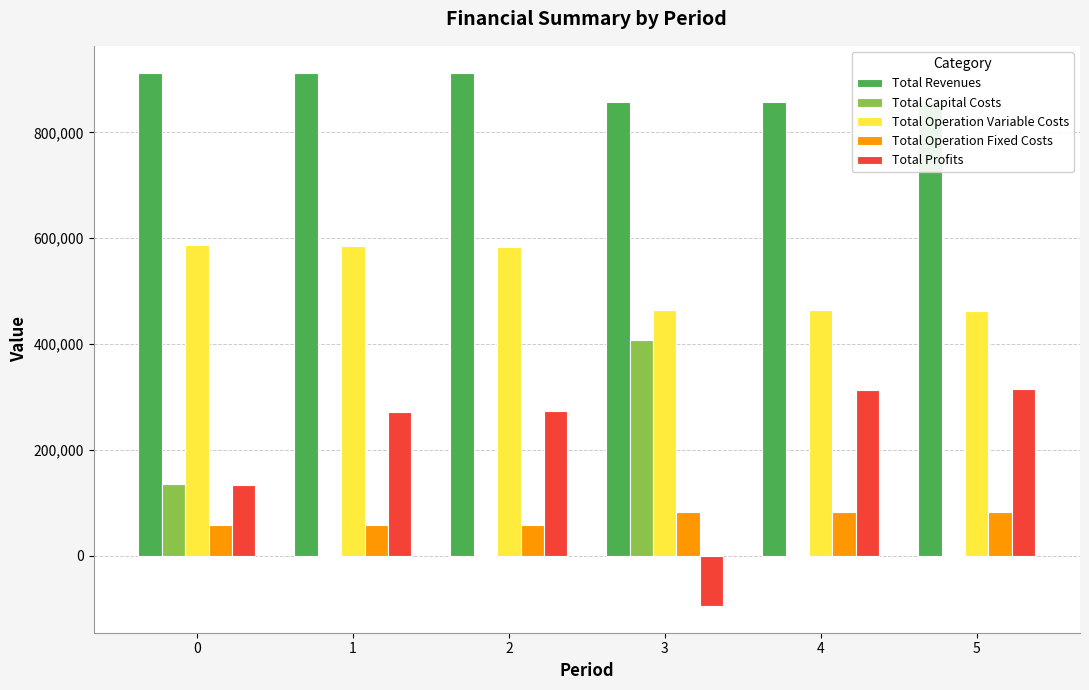

How many data points in Total Operation Variable Costs are above 582888?

3